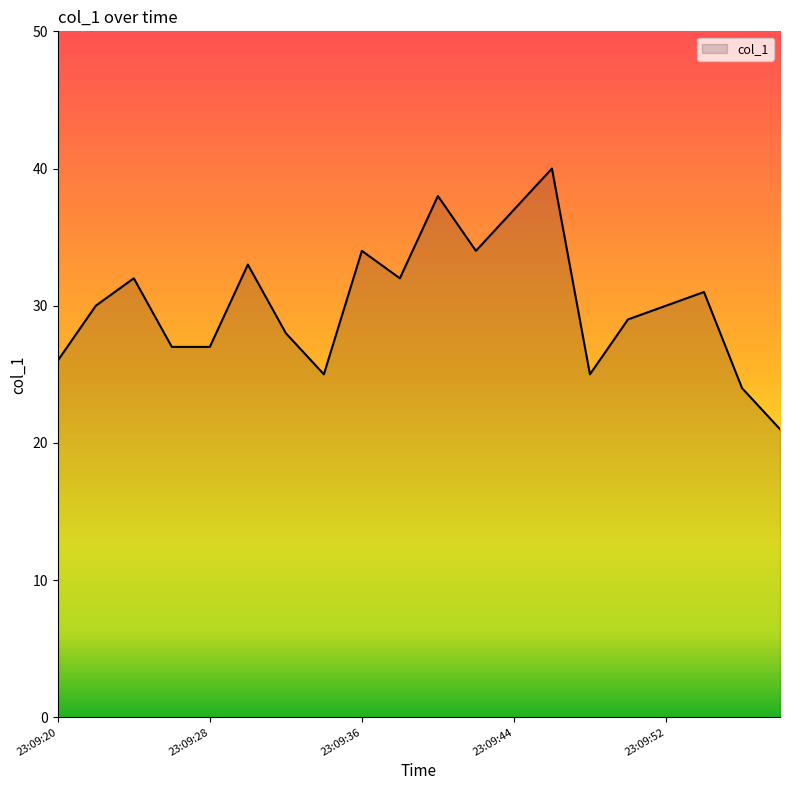

What is the smallest value displayed?

21